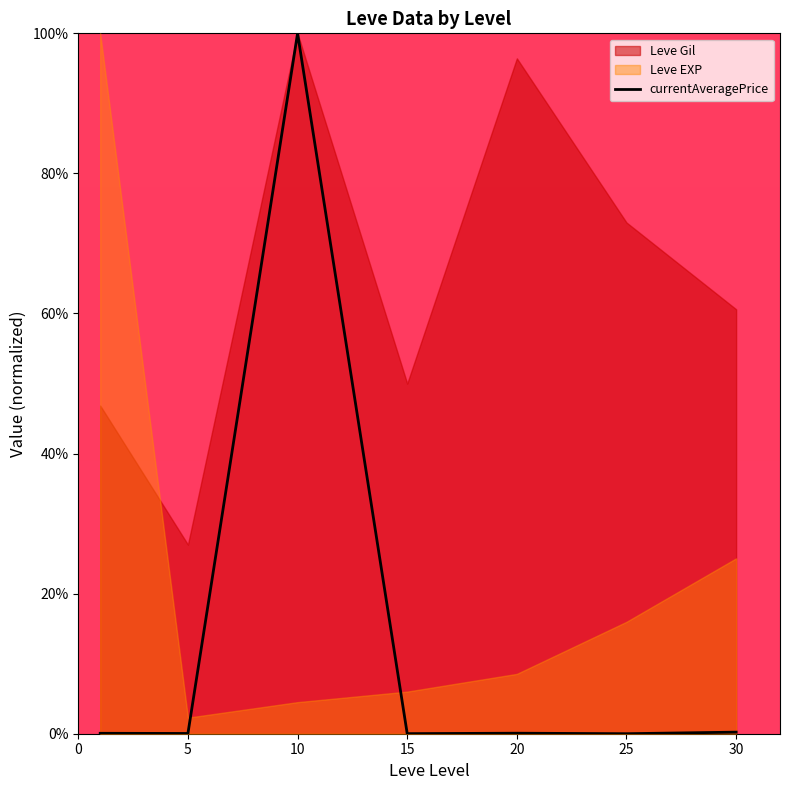

At which category does the data reach its first local peak?

10